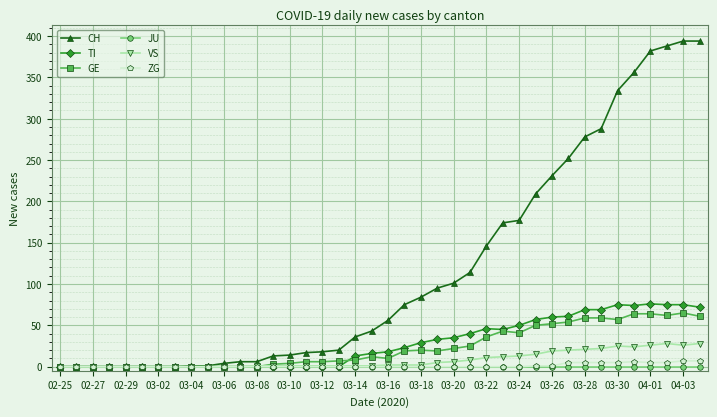

What is the difference between the second highest and second lowest values in the GE series?

64